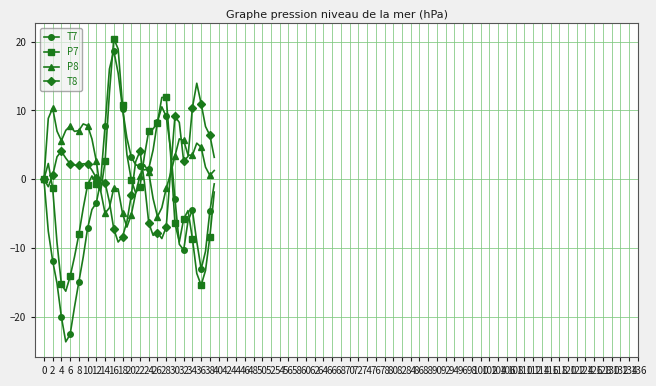

Rank the series by their average value, from lowest to highest.

T7, P7, T8, P8